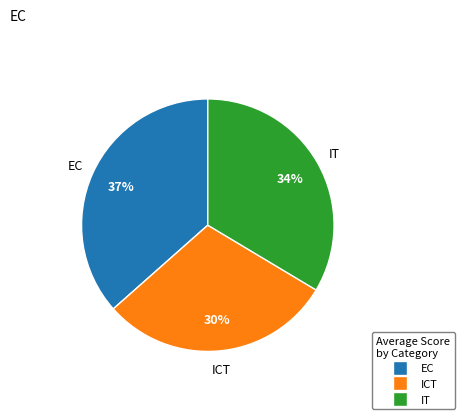

Which has a higher value, EC or IT?

EC